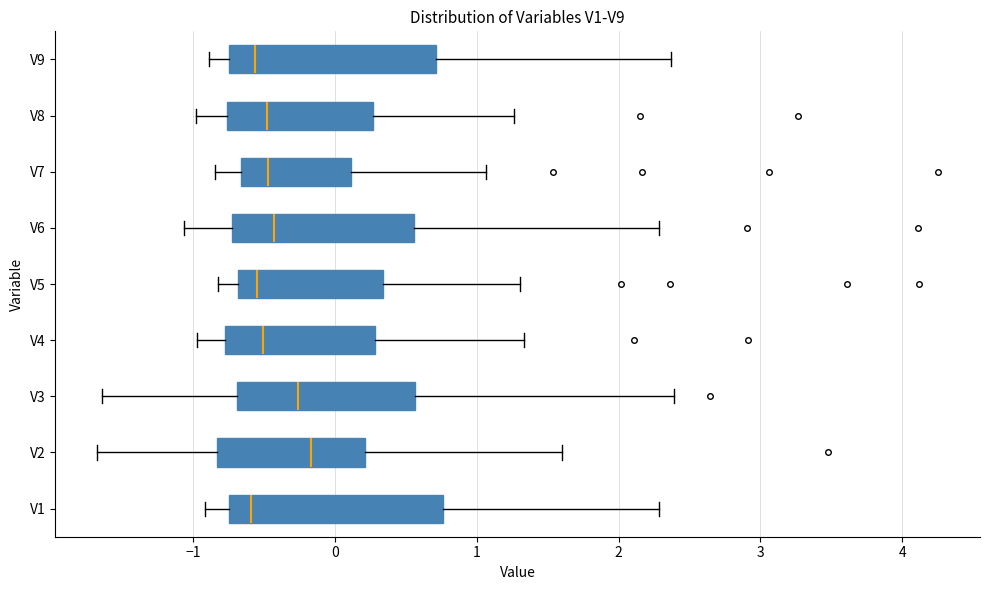

Reading bottom to top, read every box against the x-axis: the position of its median line, the range the box covers, and the ends of its whiskers. The values are not printed on the chart, so give them approximately, as read against the axis.

V1: median -0.6, box -0.7 to 0.8, whiskers -0.9 to 2.3
V2: median -0.2, box -0.8 to 0.2, whiskers -1.7 to 1.6
V3: median -0.3, box -0.7 to 0.6, whiskers -1.6 to 2.4
V4: median -0.5, box -0.8 to 0.3, whiskers -1.0 to 1.3
V5: median -0.5, box -0.7 to 0.3, whiskers -0.8 to 1.3
V6: median -0.4, box -0.7 to 0.6, whiskers -1.1 to 2.3
V7: median -0.5, box -0.7 to 0.1, whiskers -0.8 to 1.1
V8: median -0.5, box -0.8 to 0.3, whiskers -1.0 to 1.3
V9: median -0.6, box -0.7 to 0.7, whiskers -0.9 to 2.4